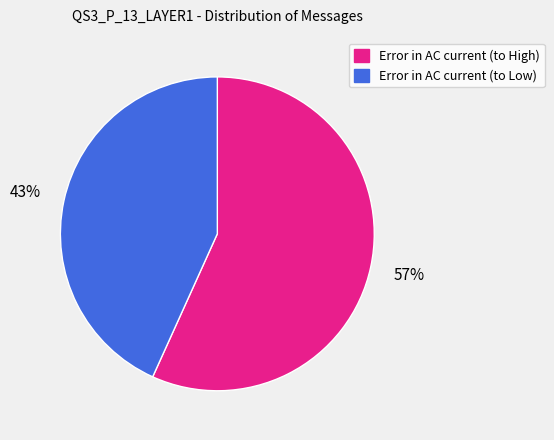

Is Error in AC current (to High) the majority of the pie?

Yes